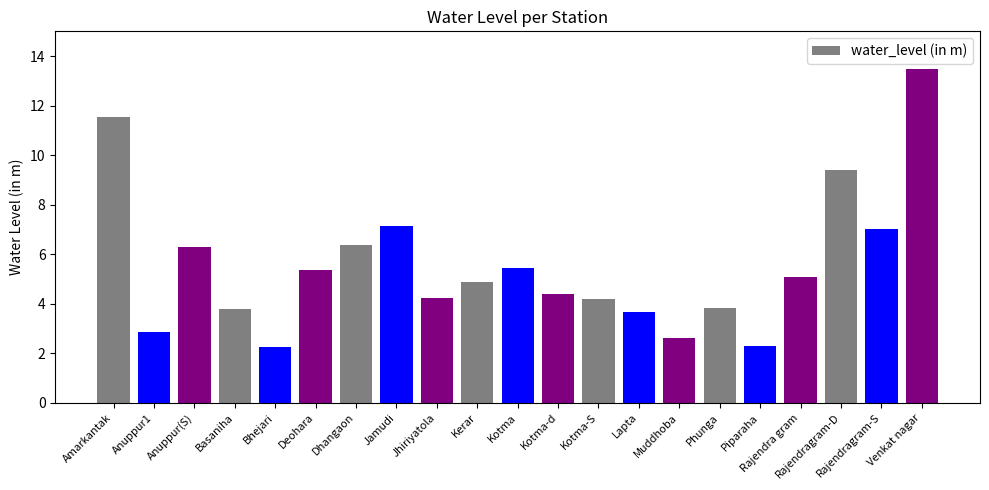

Between Kotma-d and Deohara, which is larger?

Deohara